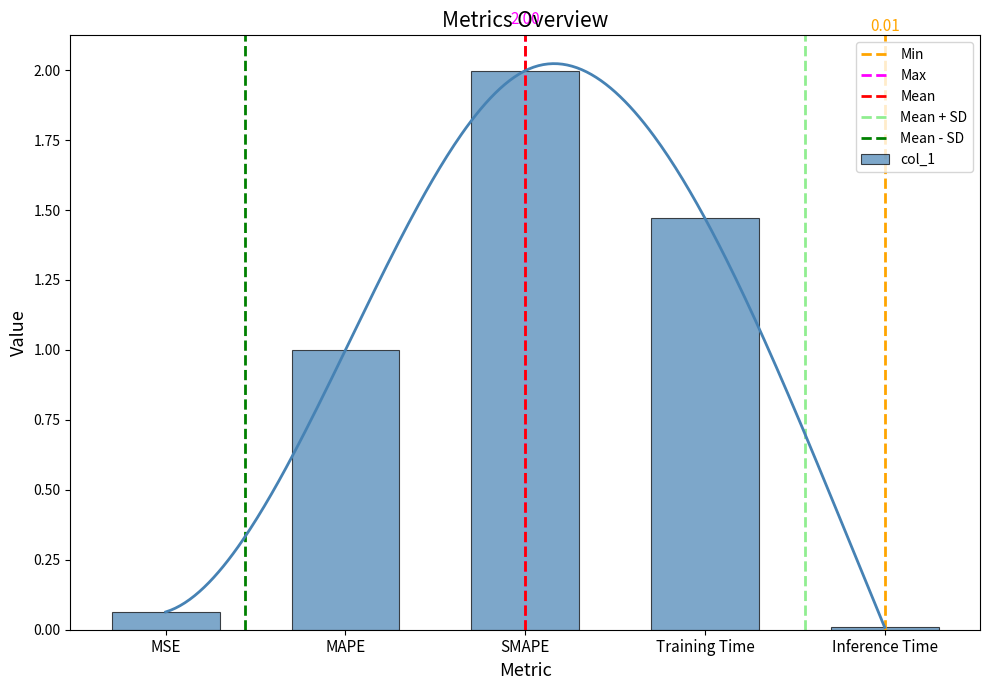

List the labels in order of value, smallest first.

Inference Time, MSE, MAPE, Training Time, SMAPE